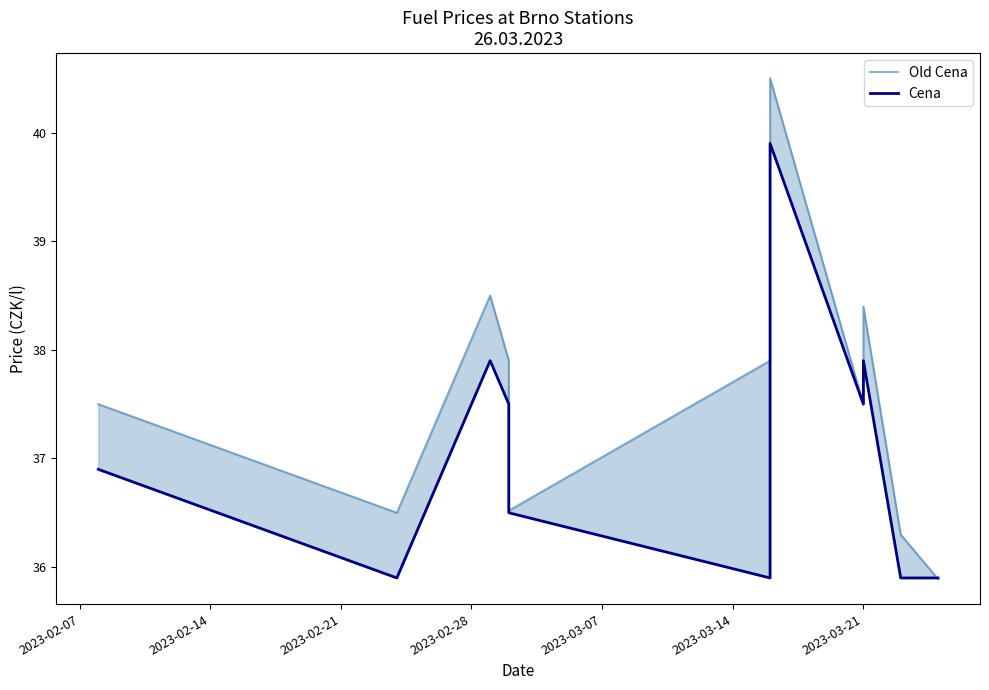

Reading left to right, transcribe all the data shown in this chart.

Old Cena: 37.5	36.5	38.5	37.9	36.5	37.9	40.5	37.5	38.4	36.3	35.9
Cena: 36.9	35.9	37.9	37.5	36.5	35.9	39.9	37.5	37.9	35.9	35.9